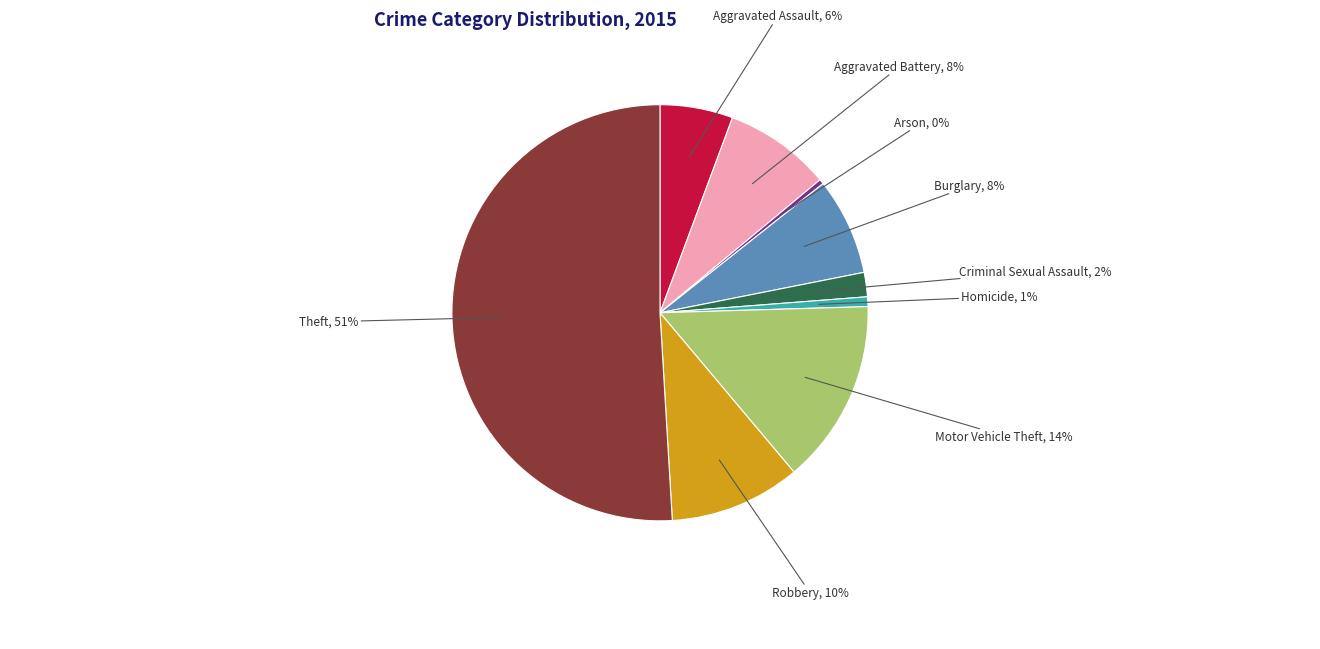

How many slices are in this pie chart?

9